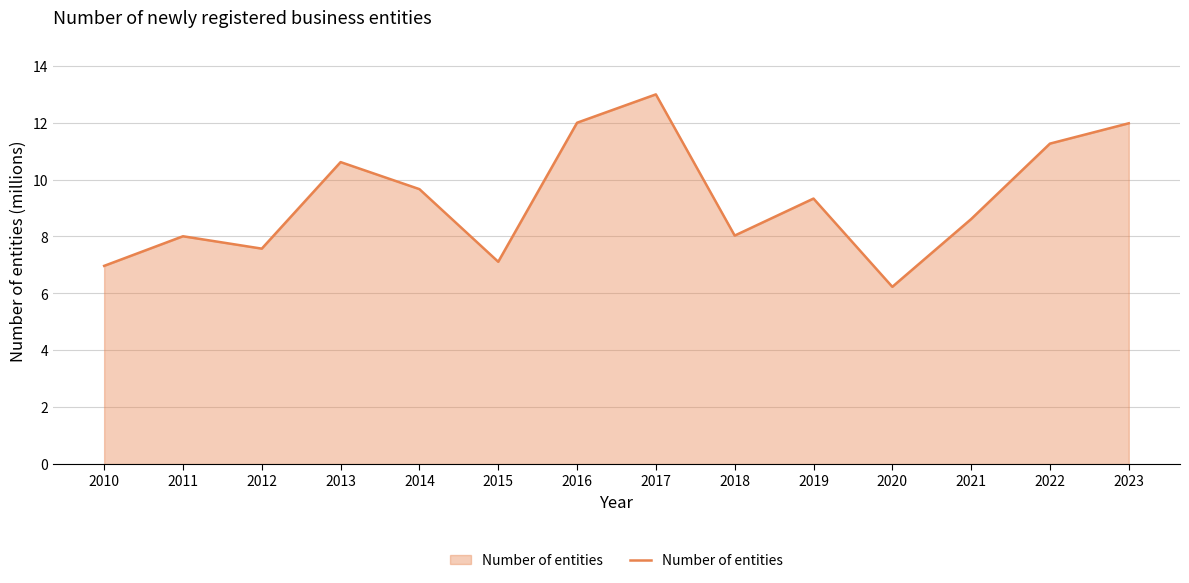

How many values exceed 9?

7